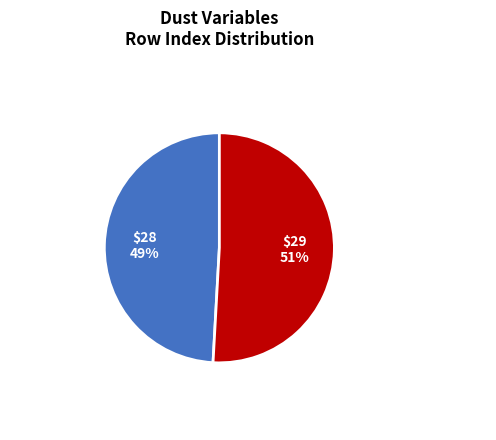

To the nearest percent, what percentage of the pie is Concentration of Dust?

51%